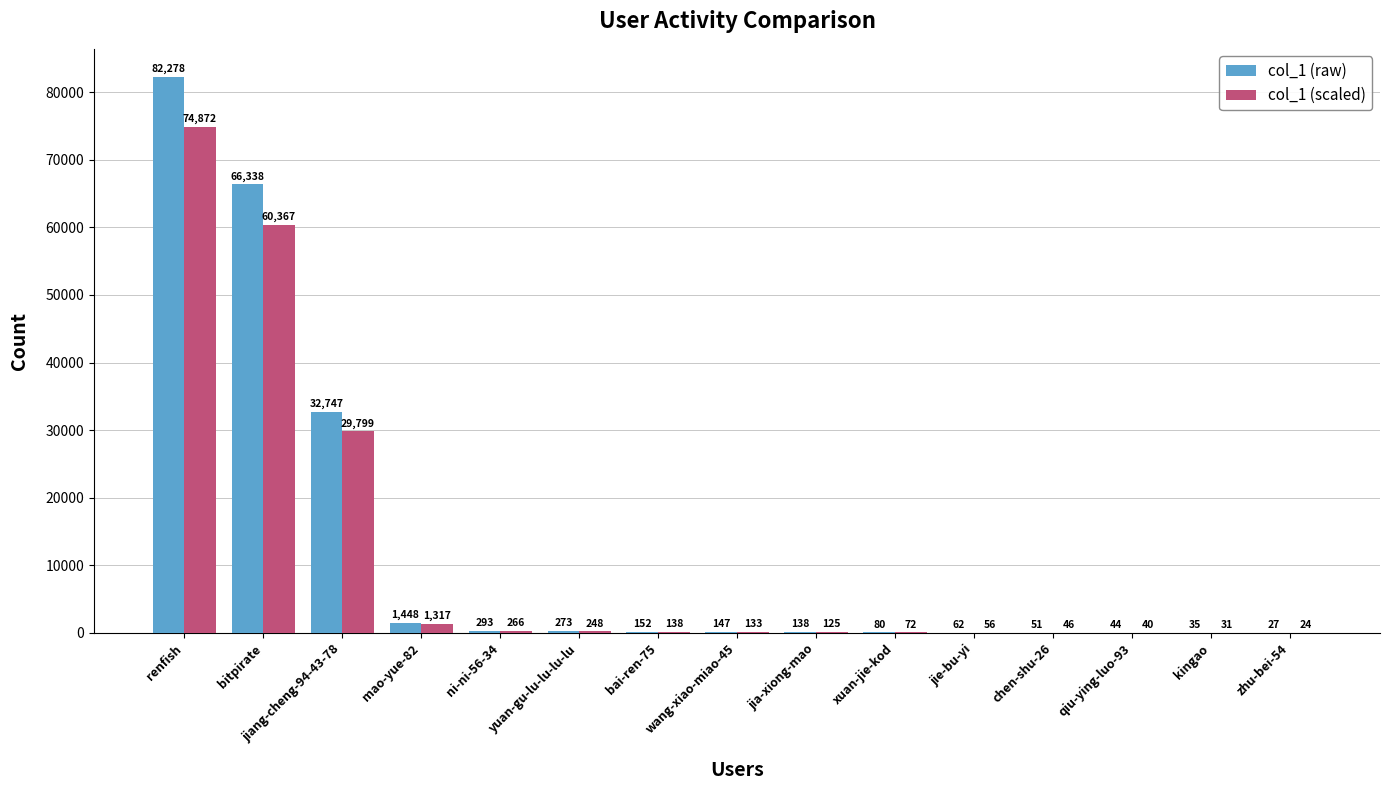

At which category does the chart reach its peak across all series?

renfish